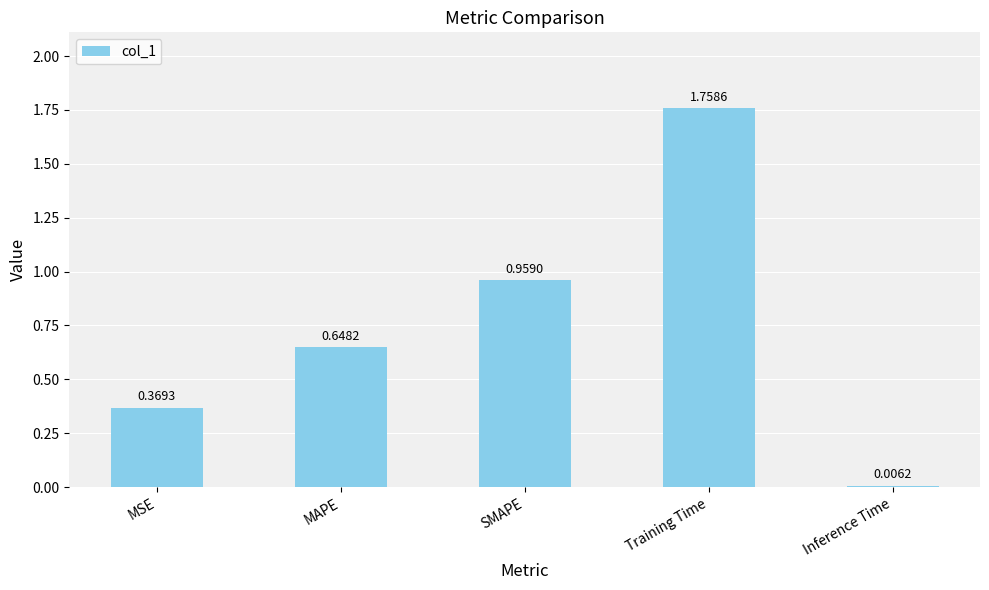

Does the chart contain stacked bars?

No